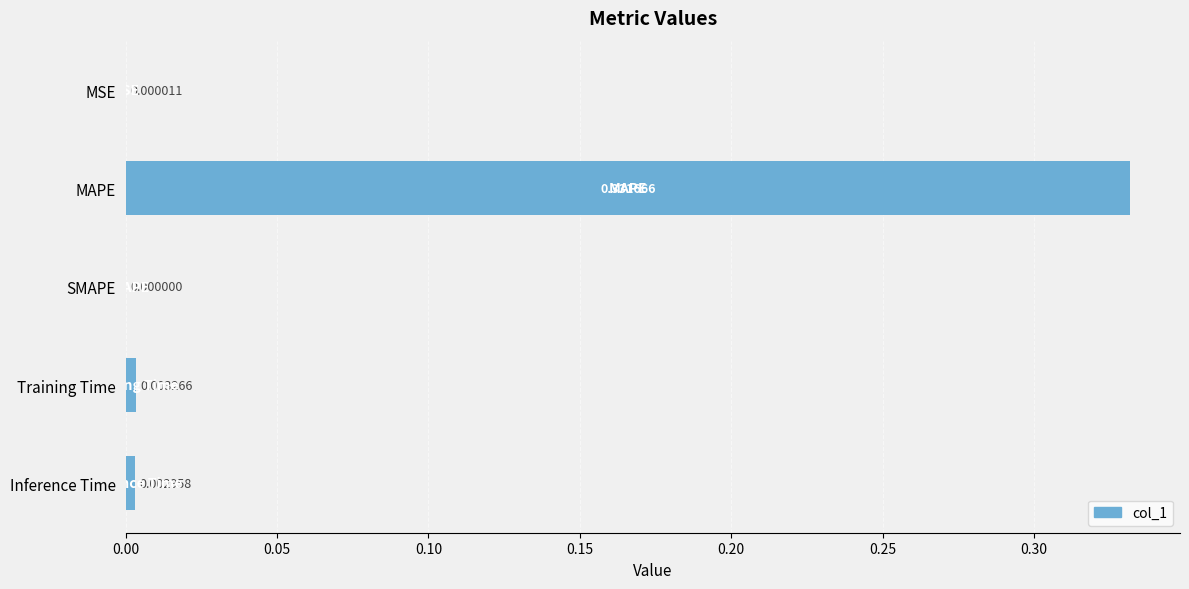

What is the change in value from MAPE to Inference Time?

-0.3